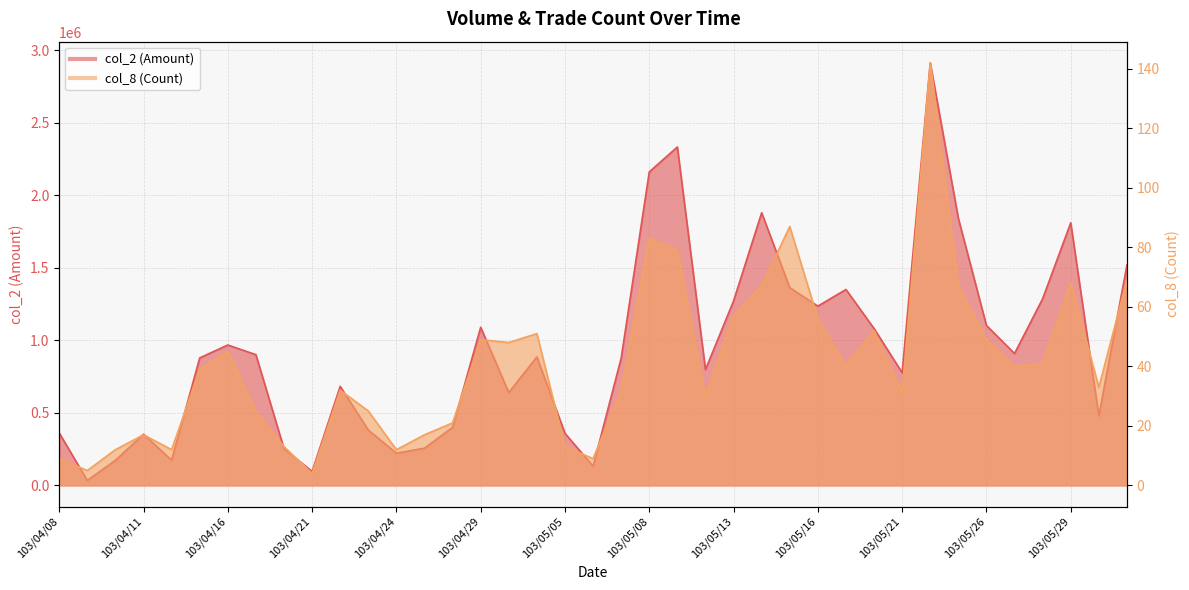

The value of col_8 (Count) at 103/05/02 is 51. True or false?

True